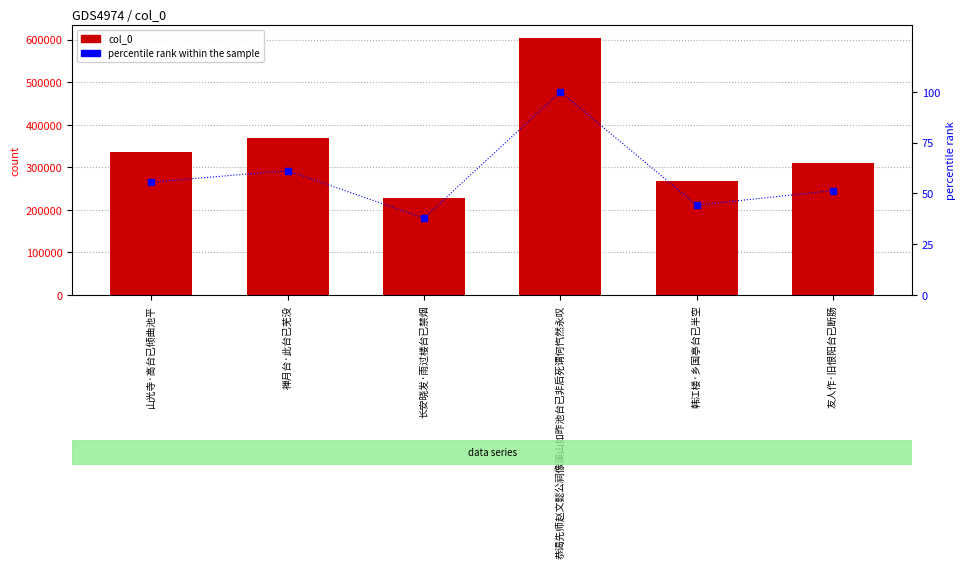

What is the spread (max minus min) of values at 韩江楼·乡国亭台已半空?

267039.8